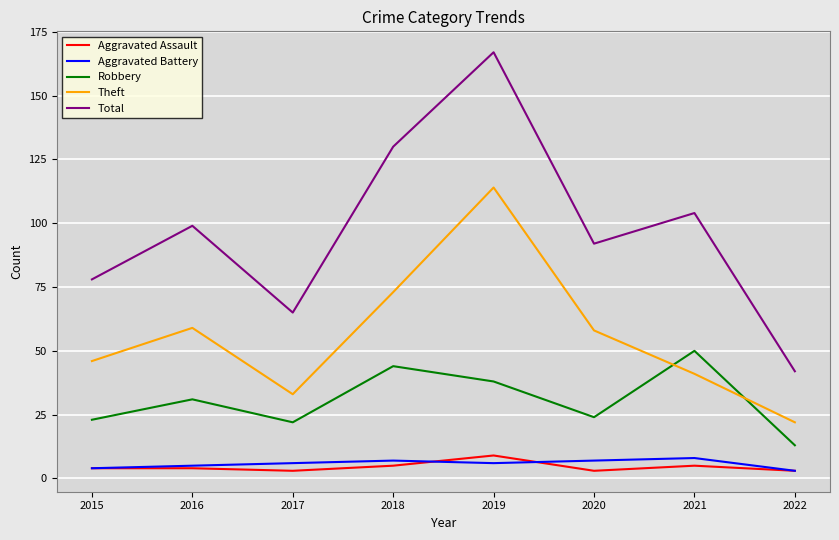

Reading right to left, transcribe all the data shown in this chart.

Aggravated Assault: 2022=3	2021=5	2020=3	2019=9	2018=5	2017=3	2016=4	2015=4
Aggravated Battery: 2022=3	2021=8	2020=7	2019=6	2018=7	2017=6	2016=5	2015=4
Robbery: 2022=13	2021=50	2020=24	2019=38	2018=44	2017=22	2016=31	2015=23
Theft: 2022=22	2021=41	2020=58	2019=114	2018=73	2017=33	2016=59	2015=46
Total: 2022=42	2021=104	2020=92	2019=167	2018=130	2017=65	2016=99	2015=78